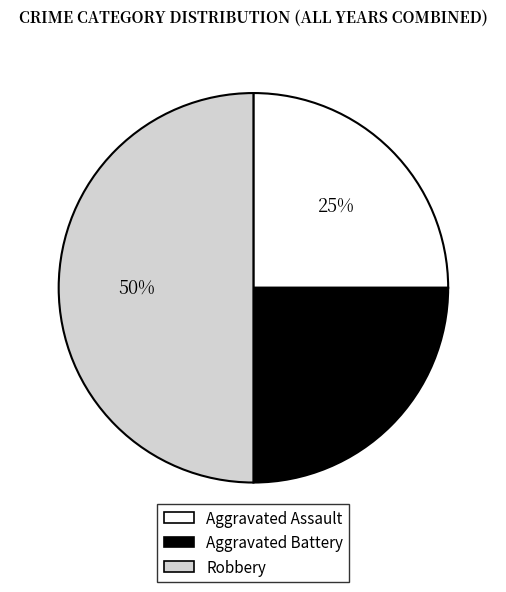

To the nearest percent, what portion does Aggravated Battery represent?

25%